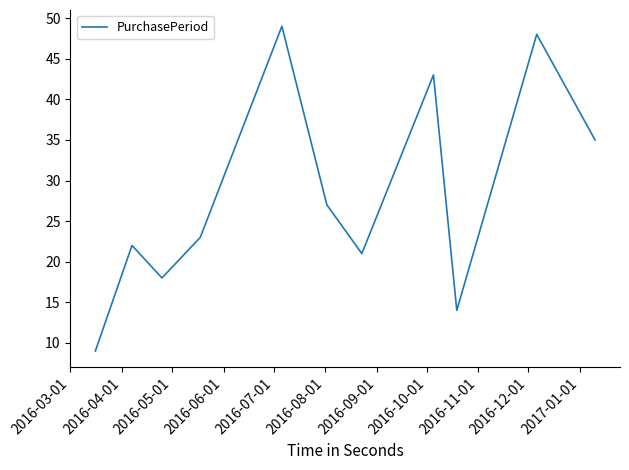

What is the difference between the maximum and minimum values?

40